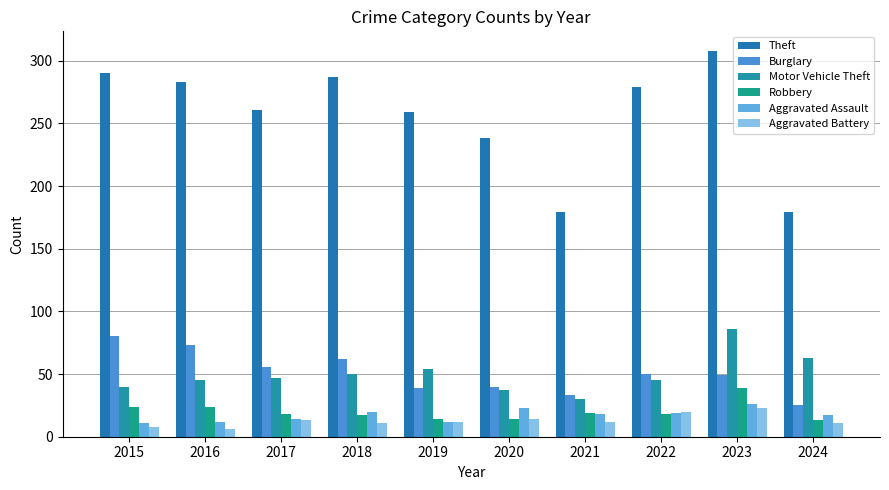

What is the smallest value displayed?

6